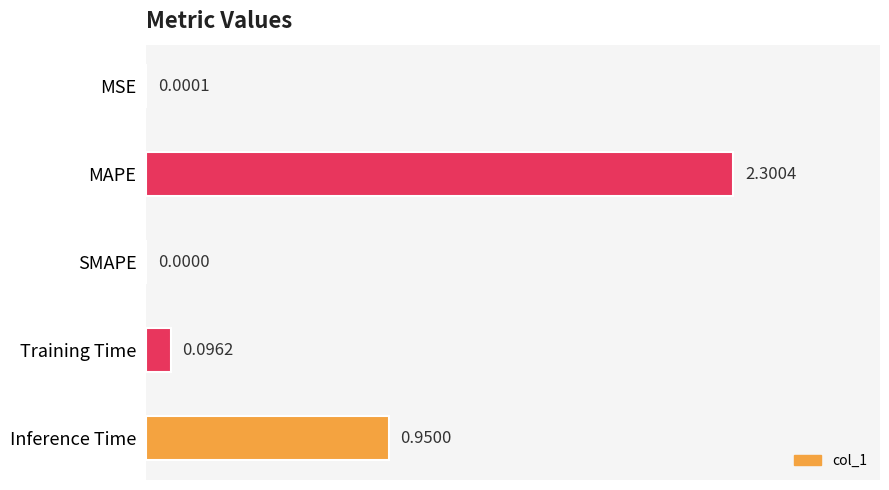

At which label is the value closest to 1?

Inference Time